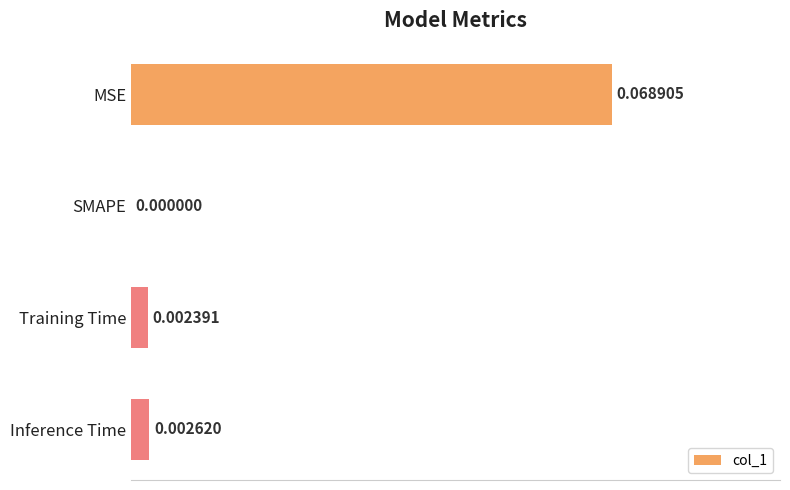

Which label corresponds to the largest value in the chart?

MSE